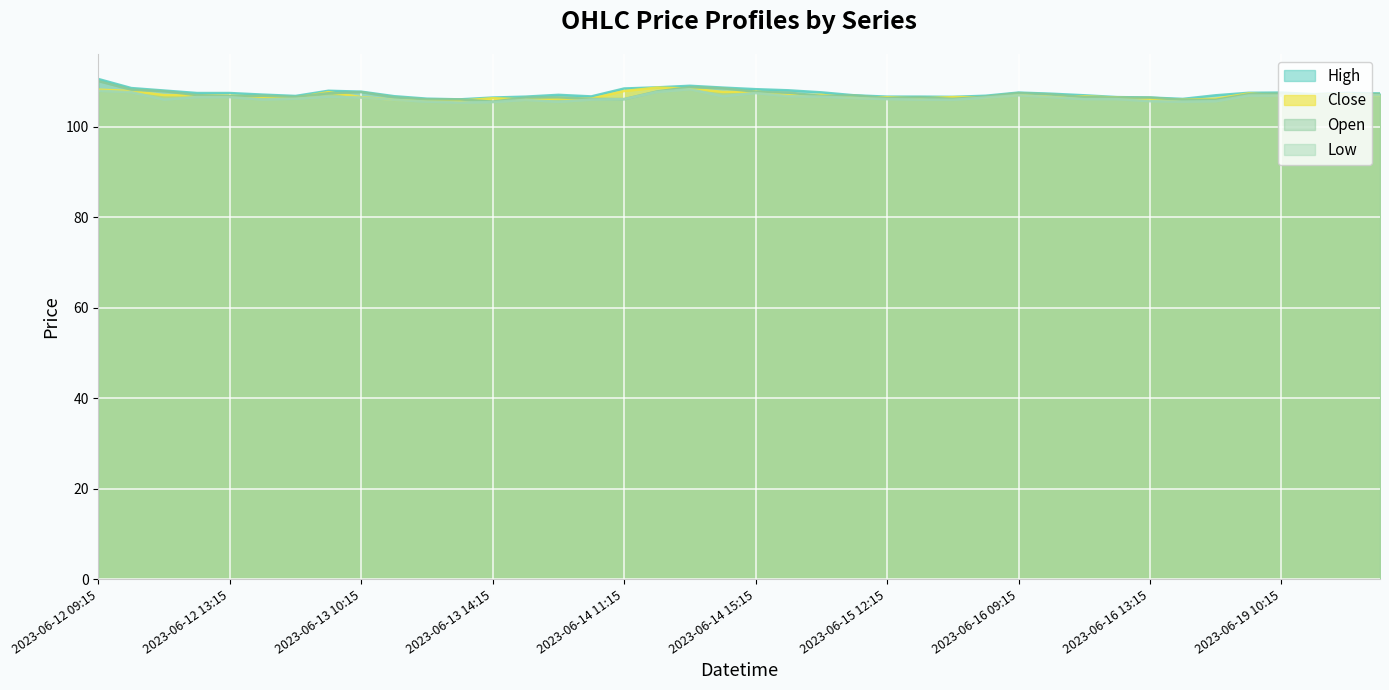

Reading left to right, transcribe all the data shown in this chart.

High: 2023-06-12 09:15=110.6	2023-06-12 10:15=108.6	2023-06-12 11:15=108.1	2023-06-12 12:15=107.5	2023-06-12 13:15=107.5	2023-06-12 14:15=107.2	2023-06-12 15:15=106.8	2023-06-13 09:15=108.0	2023-06-13 10:15=107.8	2023-06-13 11:15=106.8	2023-06-13 12:15=106.2	2023-06-13 13:15=106.1	2023-06-13 14:15=106.5	2023-06-13 15:15=106.7	2023-06-14 09:15=107.1	2023-06-14 10:15=106.8	2023-06-14 11:15=108.5	2023-06-14 12:15=108.8	2023-06-14 13:15=109.1	2023-06-14 14:15=108.7	2023-06-14 15:15=108.3	2023-06-15 09:15=108.1	2023-06-15 10:15=107.7	2023-06-15 11:15=107.0	2023-06-15 12:15=106.7	2023-06-15 13:15=106.7	2023-06-15 14:15=106.7	2023-06-15 15:15=106.9	2023-06-16 09:15=107.6	2023-06-16 10:15=107.3	2023-06-16 11:15=107.0	2023-06-16 12:15=106.6	2023-06-16 13:15=106.5	2023-06-16 14:15=106.2	2023-06-16 15:15=107.0	2023-06-19 09:15=107.6	2023-06-19 10:15=107.6	2023-06-19 11:15=107.2	2023-06-19 12:15=107.6	2023-06-19 13:15=107.4
Close: 2023-06-12 09:15=108.2	2023-06-12 10:15=107.9	2023-06-12 11:15=107.1	2023-06-12 12:15=107.0	2023-06-12 13:15=106.9	2023-06-12 14:15=106.7	2023-06-12 15:15=106.4	2023-06-13 09:15=107.7	2023-06-13 10:15=106.6	2023-06-13 11:15=106.0	2023-06-13 12:15=105.9	2023-06-13 13:15=105.8	2023-06-13 14:15=106.3	2023-06-13 15:15=106.1	2023-06-14 09:15=106.3	2023-06-14 10:15=106.2	2023-06-14 11:15=107.9	2023-06-14 12:15=108.7	2023-06-14 13:15=108.5	2023-06-14 14:15=107.8	2023-06-14 15:15=107.8	2023-06-15 09:15=107.0	2023-06-15 10:15=107.1	2023-06-15 11:15=106.4	2023-06-15 12:15=106.6	2023-06-15 13:15=106.3	2023-06-15 14:15=106.6	2023-06-15 15:15=106.6	2023-06-16 09:15=107.2	2023-06-16 10:15=106.7	2023-06-16 11:15=106.8	2023-06-16 12:15=106.5	2023-06-16 13:15=106.2	2023-06-16 14:15=106.0	2023-06-16 15:15=106.2	2023-06-19 09:15=107.4	2023-06-19 10:15=107.0	2023-06-19 11:15=107.1	2023-06-19 12:15=107.2	2023-06-19 13:15=107.0
Open: 2023-06-12 09:15=110.2	2023-06-12 10:15=108.2	2023-06-12 11:15=107.9	2023-06-12 12:15=107.1	2023-06-12 13:15=106.8	2023-06-12 14:15=106.9	2023-06-12 15:15=106.7	2023-06-13 09:15=107.4	2023-06-13 10:15=107.7	2023-06-13 11:15=106.6	2023-06-13 12:15=106.1	2023-06-13 13:15=106.1	2023-06-13 14:15=105.6	2023-06-13 15:15=106.5	2023-06-14 09:15=106.6	2023-06-14 10:15=106.2	2023-06-14 11:15=106.2	2023-06-14 12:15=107.8	2023-06-14 13:15=108.8	2023-06-14 14:15=108.6	2023-06-14 15:15=107.8	2023-06-15 09:15=107.6	2023-06-15 10:15=106.8	2023-06-15 11:15=107.0	2023-06-15 12:15=106.3	2023-06-15 13:15=106.6	2023-06-15 14:15=106.2	2023-06-15 15:15=106.7	2023-06-16 09:15=107.5	2023-06-16 10:15=107.2	2023-06-16 11:15=106.6	2023-06-16 12:15=106.5	2023-06-16 13:15=106.5	2023-06-16 14:15=106.0	2023-06-16 15:15=106.0	2023-06-19 09:15=107.2	2023-06-19 10:15=107.4	2023-06-19 11:15=107.0	2023-06-19 12:15=107.1	2023-06-19 13:15=107.3
Low: 2023-06-12 09:15=108.0	2023-06-12 10:15=107.7	2023-06-12 11:15=106.1	2023-06-12 12:15=106.6	2023-06-12 13:15=106.6	2023-06-12 14:15=106.1	2023-06-12 15:15=106.2	2023-06-13 09:15=106.7	2023-06-13 10:15=106.5	2023-06-13 11:15=106.0	2023-06-13 12:15=105.6	2023-06-13 13:15=105.4	2023-06-13 14:15=105.5	2023-06-13 15:15=106.0	2023-06-14 09:15=105.6	2023-06-14 10:15=106.1	2023-06-14 11:15=106.2	2023-06-14 12:15=107.8	2023-06-14 13:15=108.3	2023-06-14 14:15=106.8	2023-06-14 15:15=107.5	2023-06-15 09:15=106.8	2023-06-15 10:15=106.7	2023-06-15 11:15=106.4	2023-06-15 12:15=106.2	2023-06-15 13:15=106.1	2023-06-15 14:15=106.0	2023-06-15 15:15=106.5	2023-06-16 09:15=107.0	2023-06-16 10:15=106.6	2023-06-16 11:15=106.2	2023-06-16 12:15=106.2	2023-06-16 13:15=105.7	2023-06-16 14:15=105.6	2023-06-16 15:15=105.7	2023-06-19 09:15=106.9	2023-06-19 10:15=106.9	2023-06-19 11:15=107.0	2023-06-19 12:15=107.1	2023-06-19 13:15=107.0